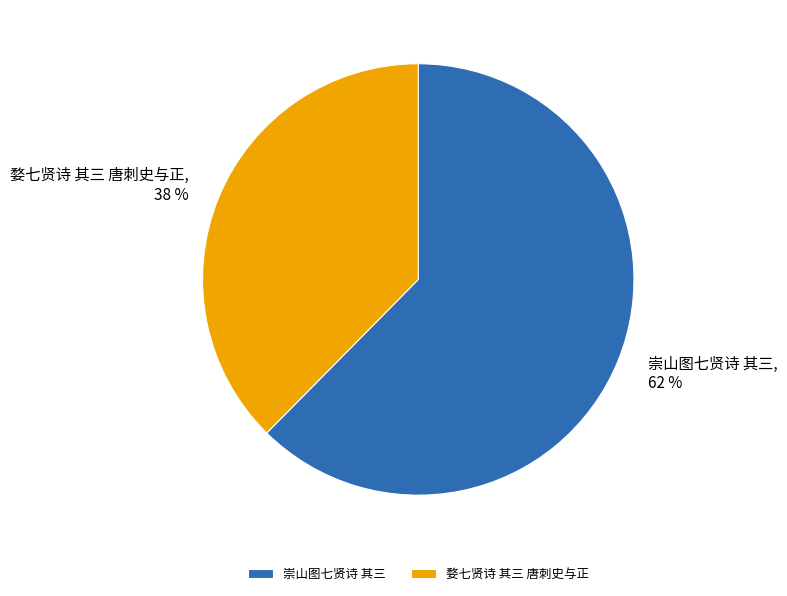

To the nearest percent, what is the combined percentage of 崇山图七贤诗 其三 and 婺七贤诗 其三 唐刺史与正?

100%